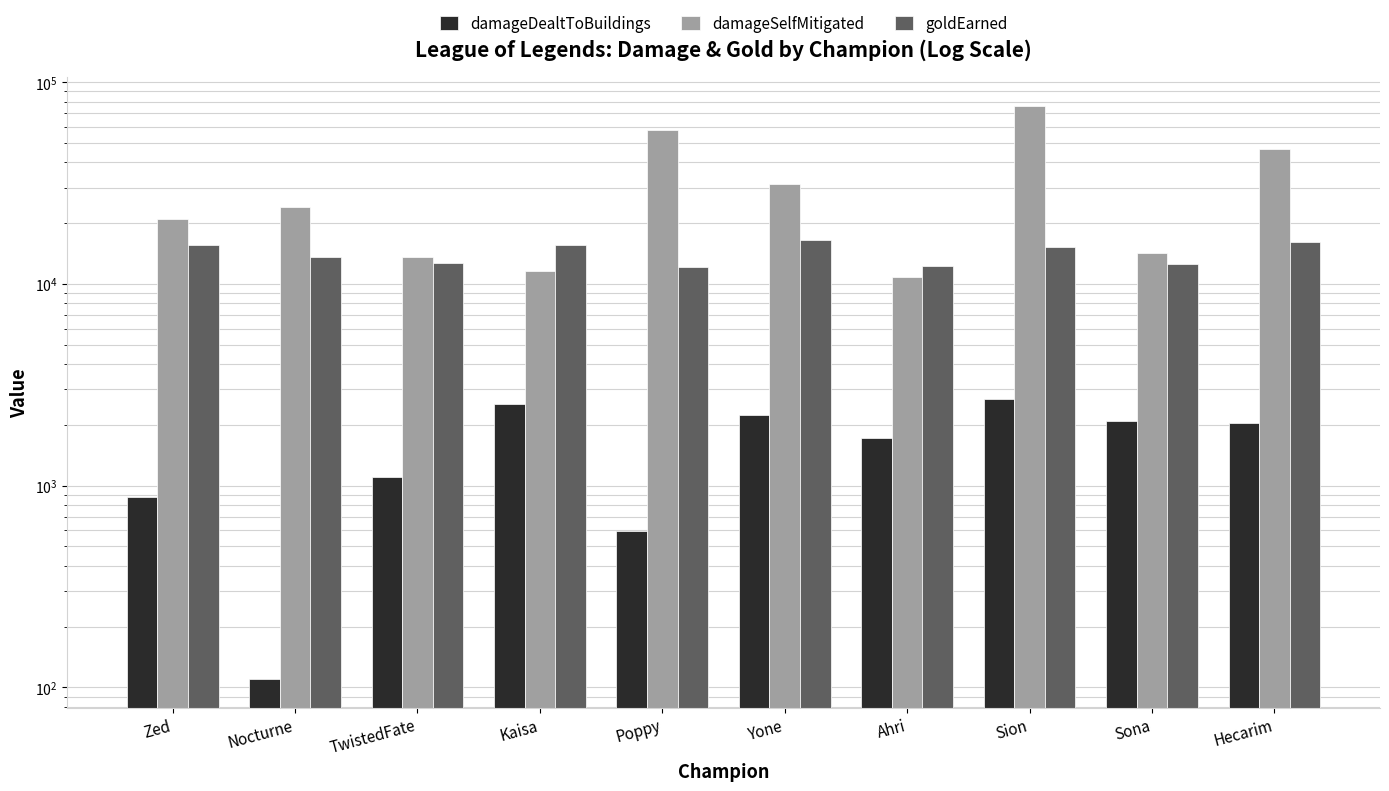

Reading left to right, extract all data points from this chart.

damageDealtToBuildings: 880	110	1106	2537	592	2249	1725	2684	2082	2031
damageSelfMitigated: 20913	24156	13650	11616	58173	31158	10784	76201	14182	46770
goldEarned: 15659	13652	12658	15532	12132	16480	12309	15222	12557	16100